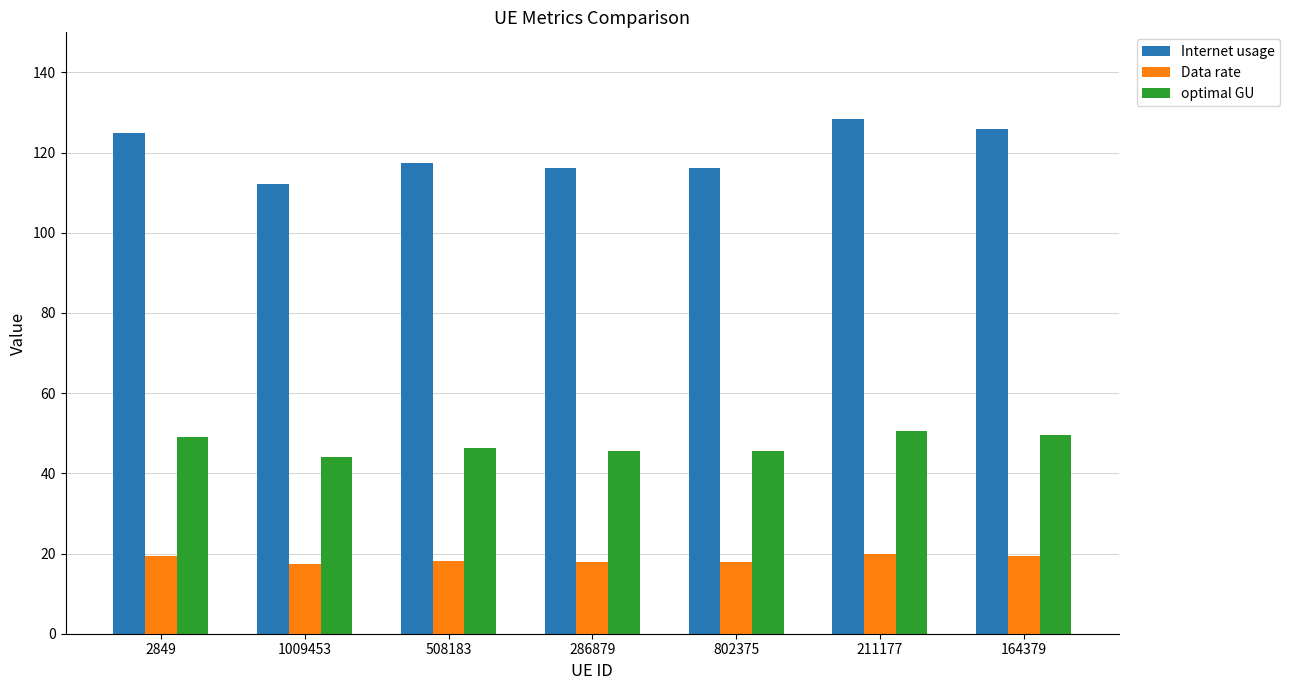

Count the Data rate values in the range 17 to 19.

4